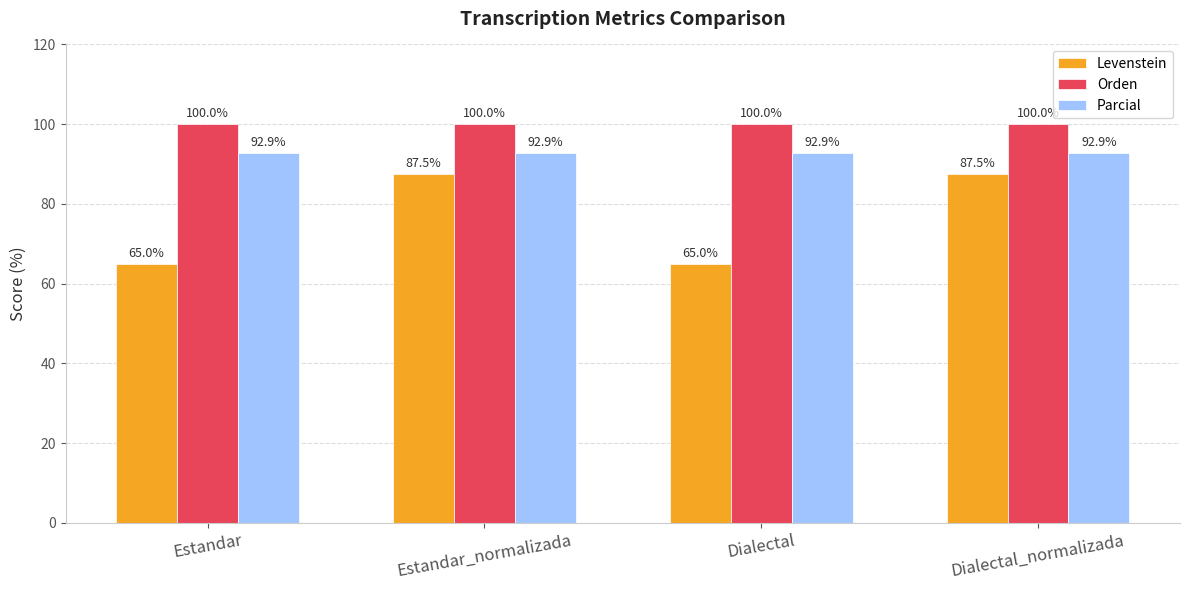

What is the total value across all series at Dialectal?

257.9